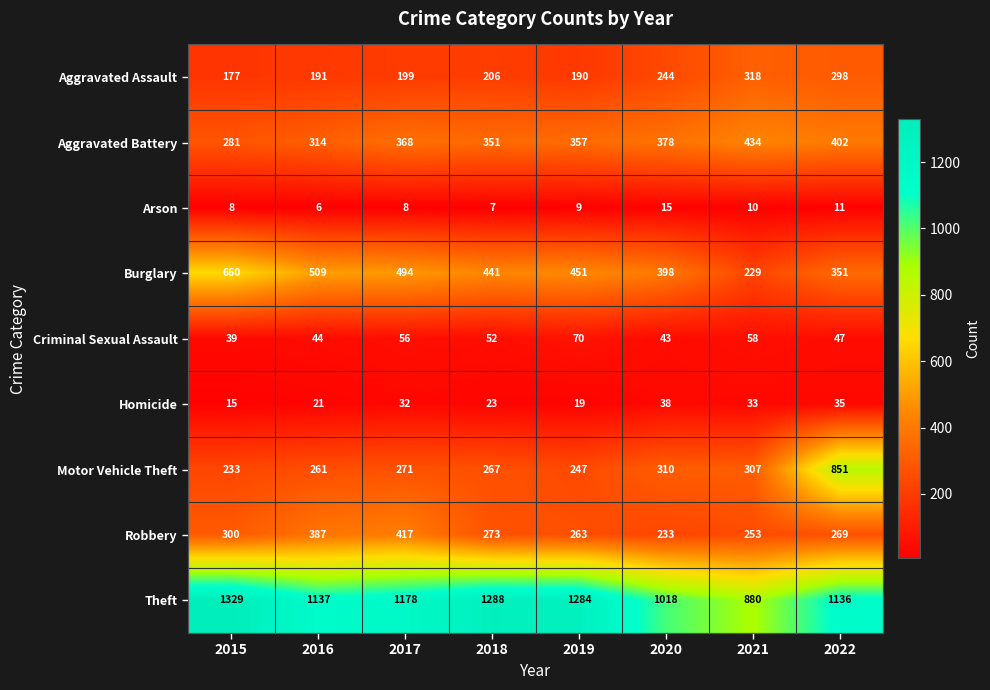

Which series changed the most between 2015 and 2018?

Burglary